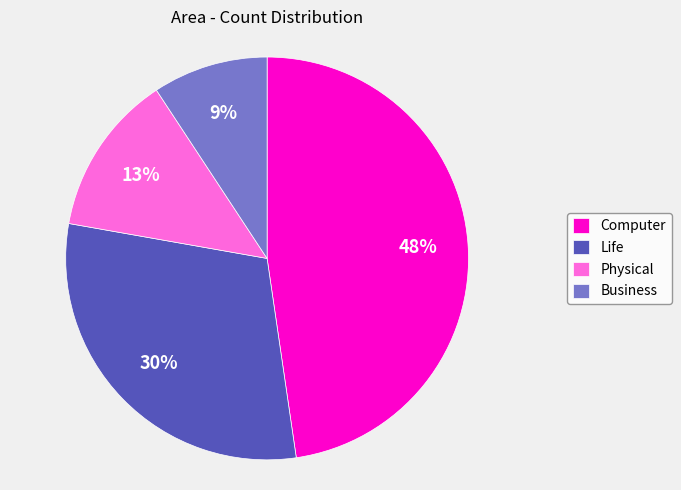

Is it true that Business is 1% of the pie?

False